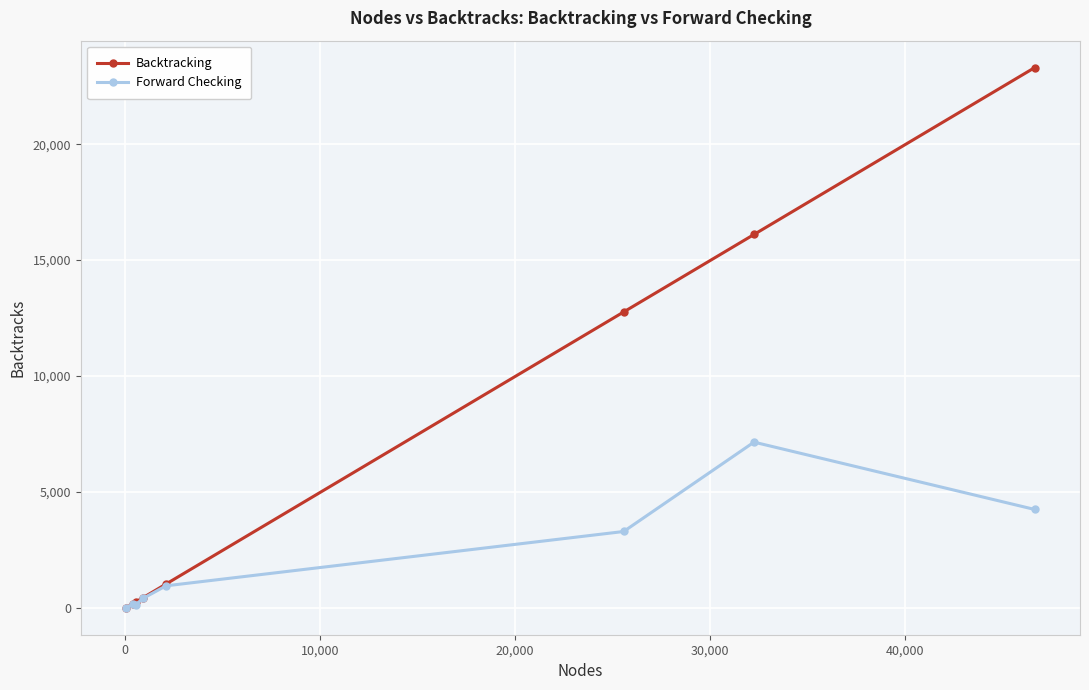

What is the value of the Backtracking point at the 2nd from the left?

179